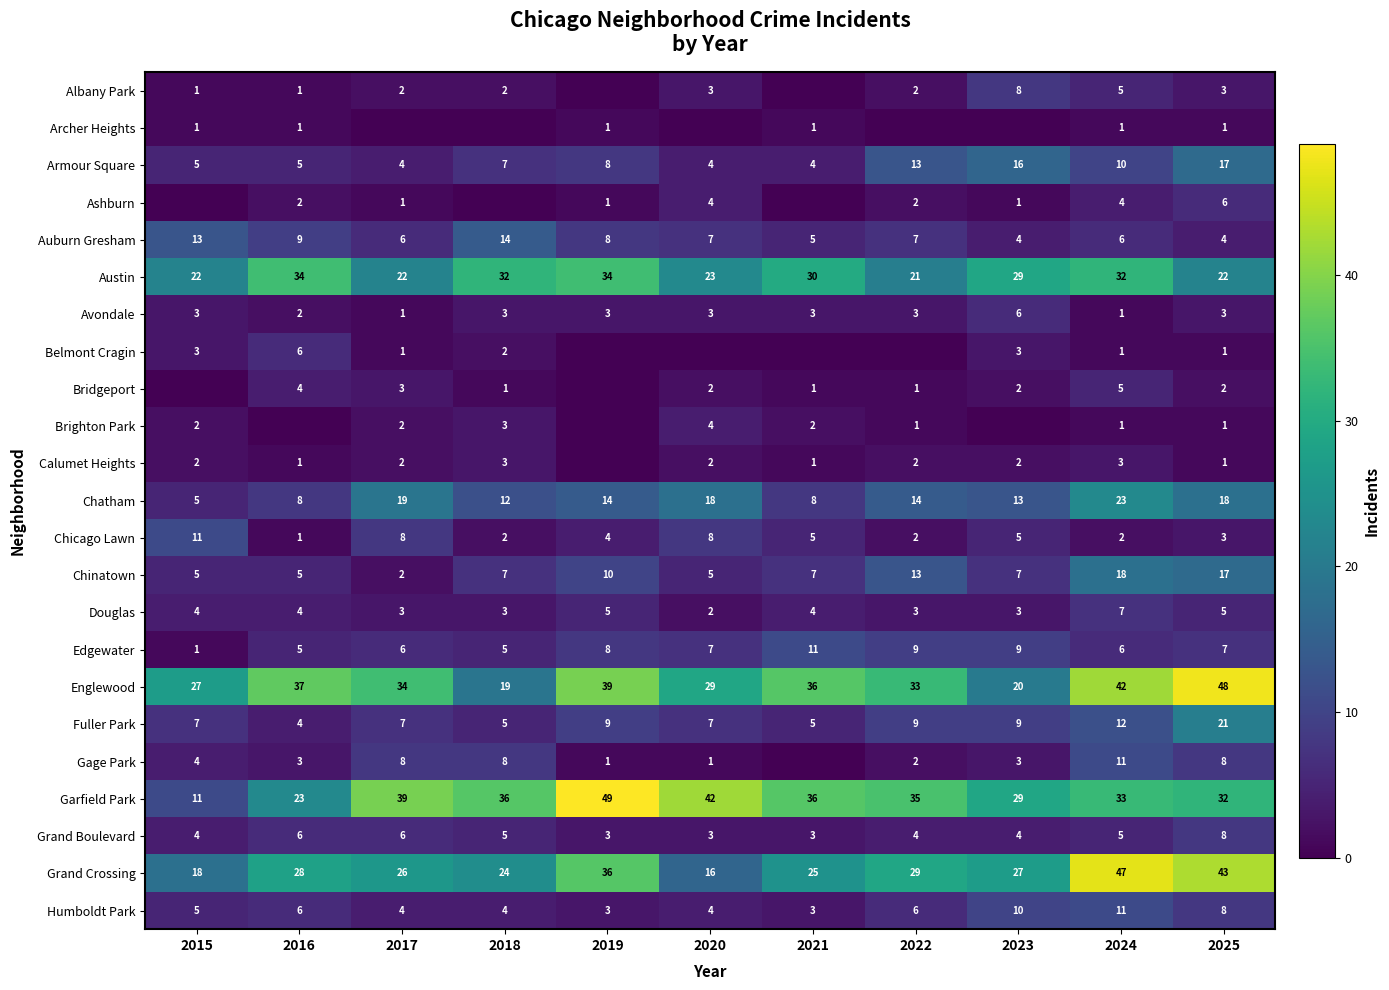

Is the value of Ashburn at 2024 greater than the value of Bridgeport at 2025?

Yes